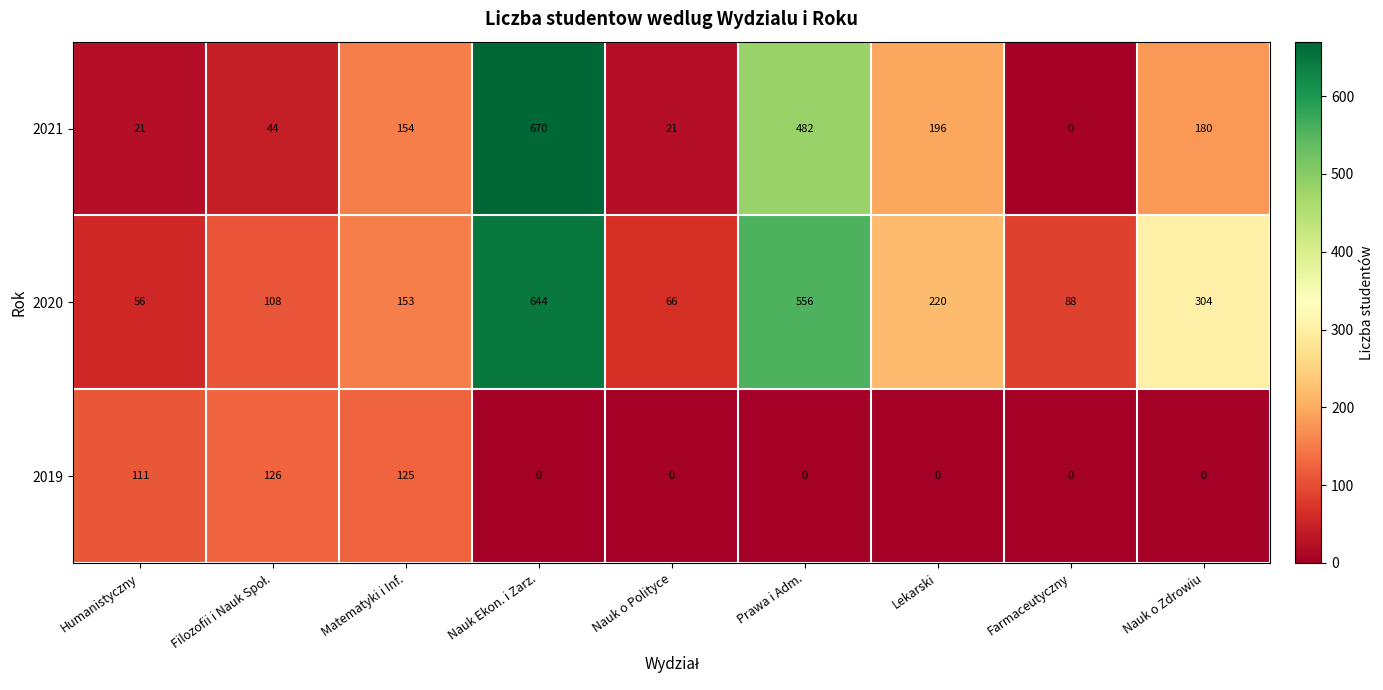

Which series has the largest total across all categories?

2020